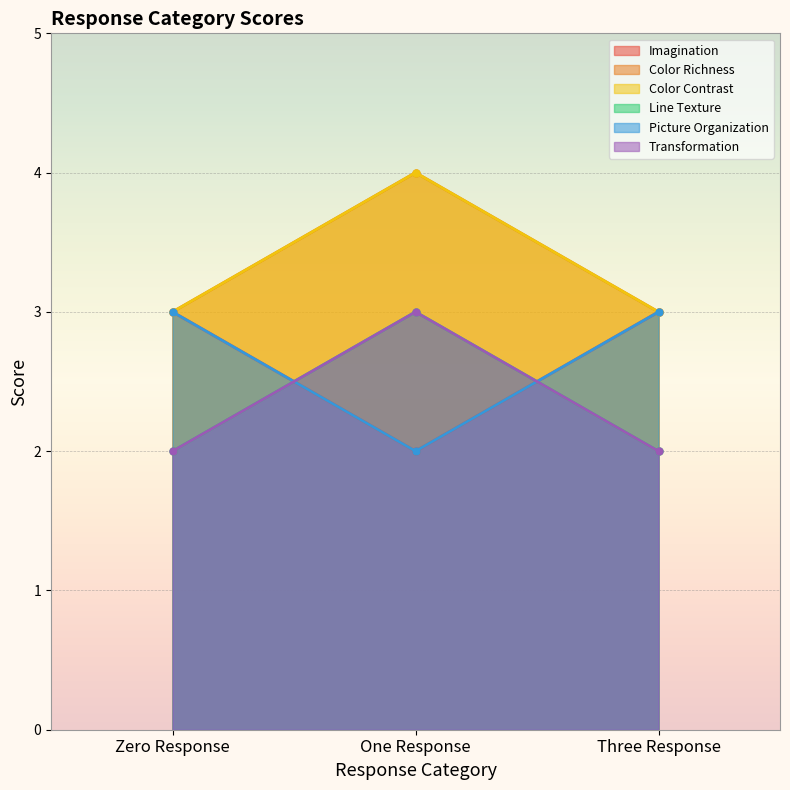

Reading left to right, transcribe all the data shown in this chart.

Imagination: Zero Response=3	One Response=2	Three Response=3
Color Richness: Zero Response=3	One Response=4	Three Response=3
Color Contrast: Zero Response=3	One Response=4	Three Response=3
Line Texture: Zero Response=2	One Response=3	Three Response=2
Picture Organization: Zero Response=3	One Response=2	Three Response=3
Transformation: Zero Response=2	One Response=3	Three Response=2